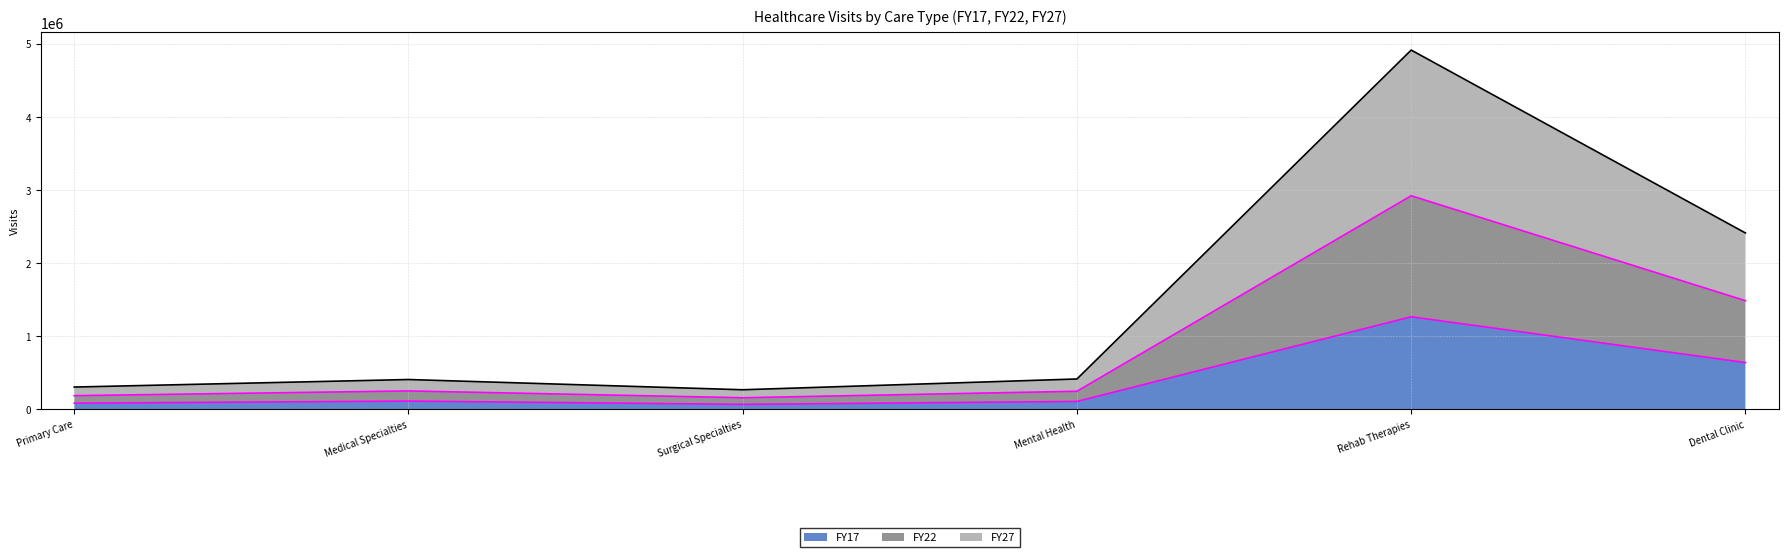

Which series changed the most between Primary Care and Dental Clinic?

FY27